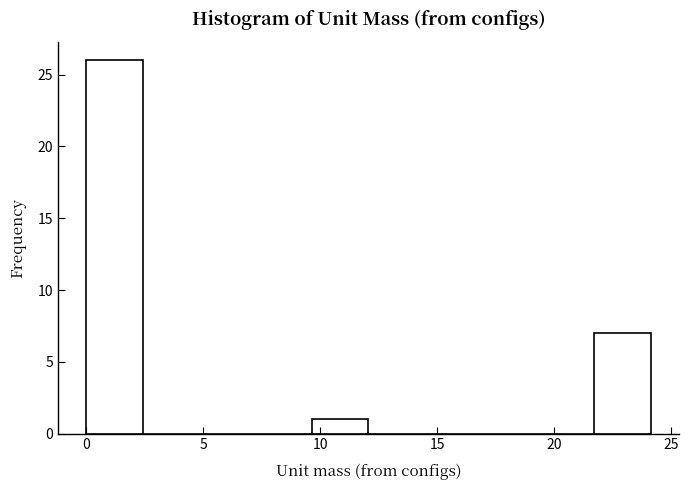

How tall is the bar that spans 9.5 to 12.0 on the x-axis? Neither the bar edges nor the heights are printed on the chart, so give them approximately, as read against the axes.

1